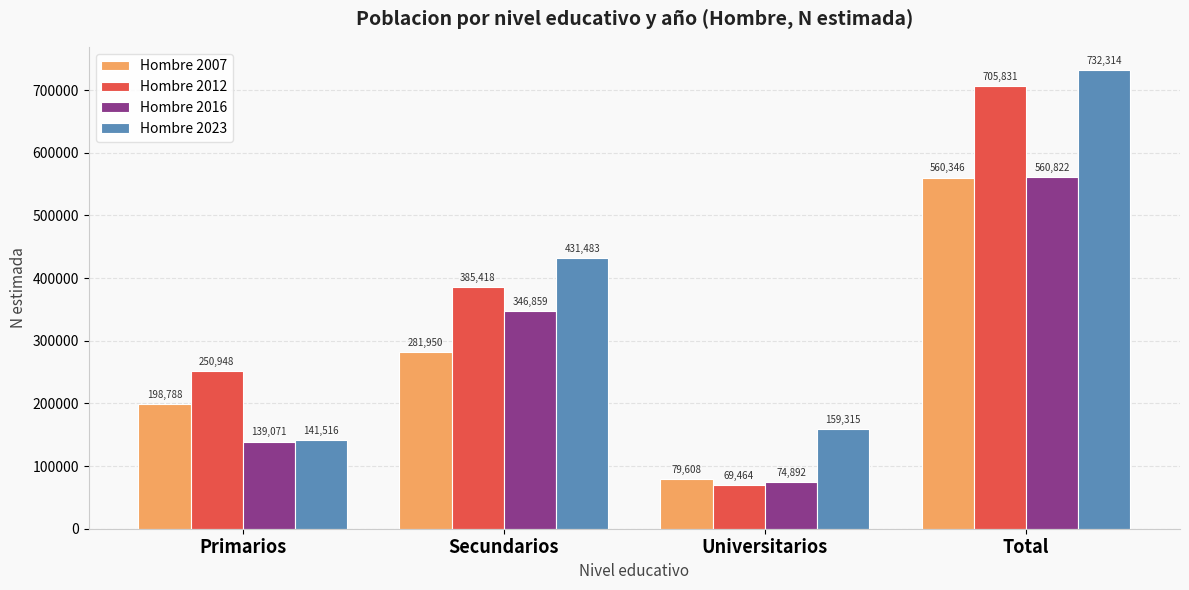

The value of Hombre 2016 at Primarios is 228535. True or false?

False